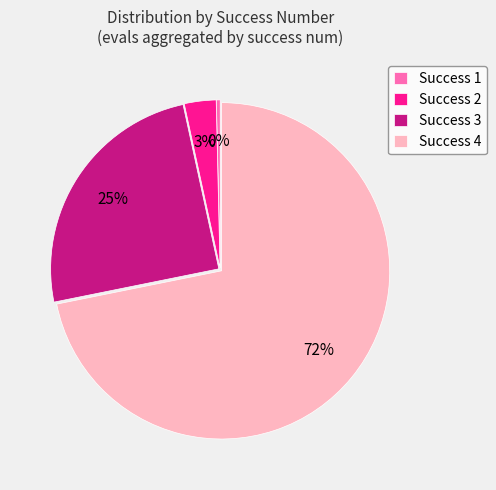

Is it true that Success 3 is 25% of the pie?

True